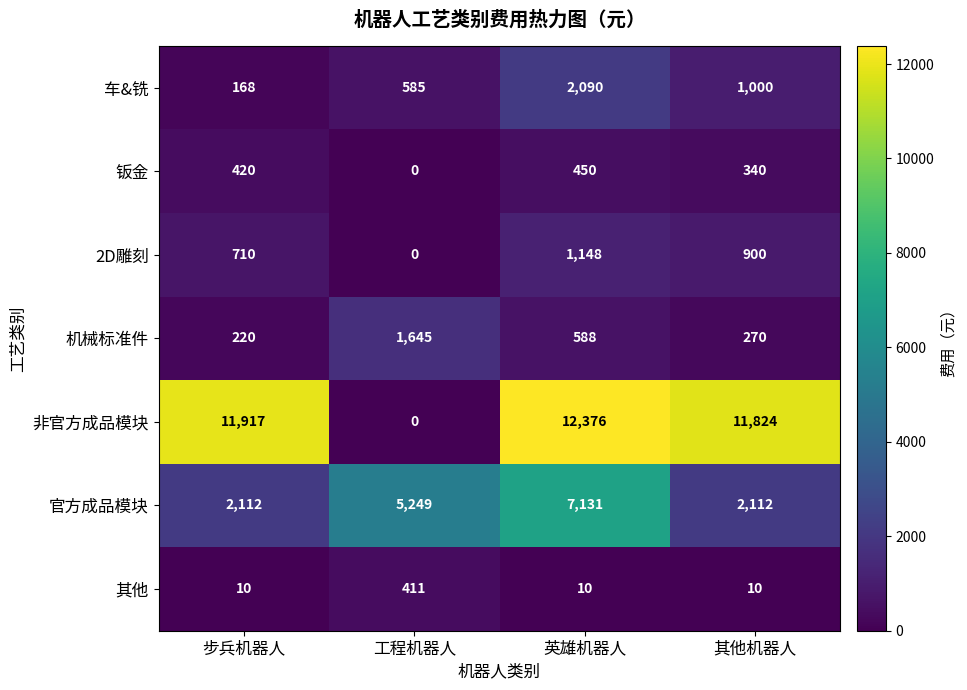

Is it true that 车&铣 equals 829 at 工程机器人?

False